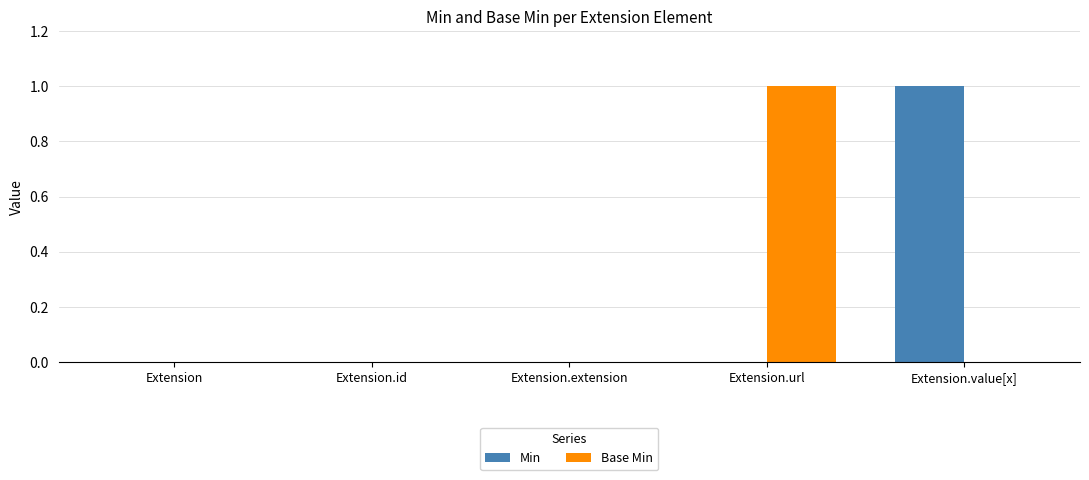

Reading left to right, list all the values displayed in this chart.

Min: Extension=0	Extension.id=0	Extension.extension=0	Extension.url=0	Extension.value[x]=1
Base Min: Extension=0	Extension.id=0	Extension.extension=0	Extension.url=1	Extension.value[x]=0